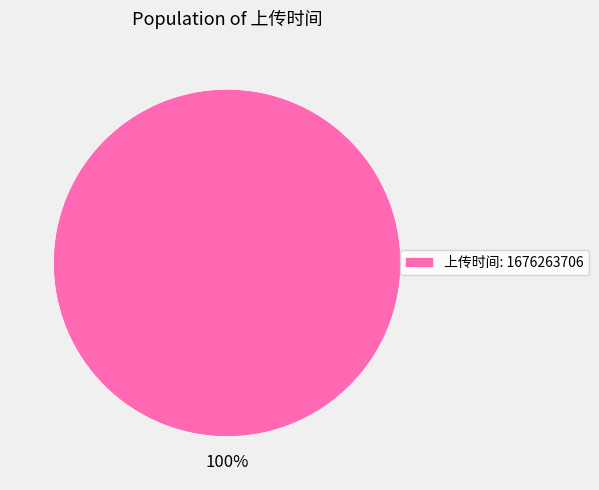

Rank the categories by value from highest to lowest.

上传时间: 1676263706